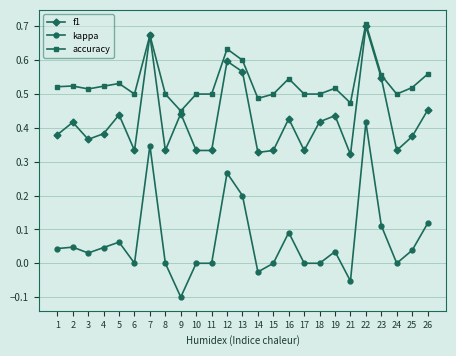

At which label is accuracy closest to 0?

9